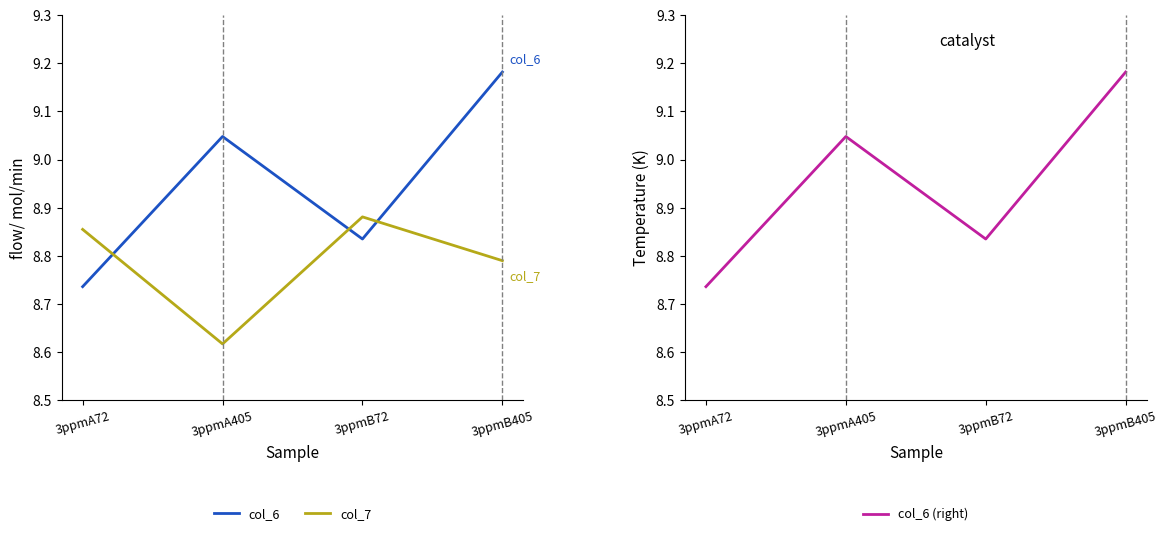

Count the col_6 (right) values in the range 8 to 9.

2